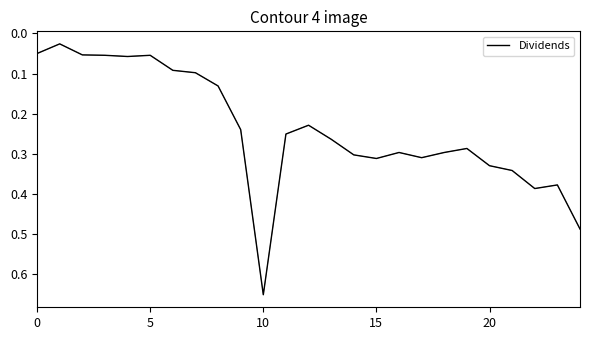

How many distinct data groups are displayed?

1